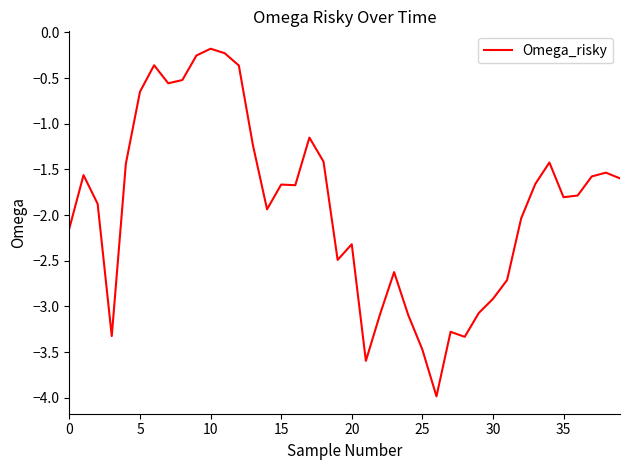

What is the difference between the maximum and minimum values?

3.8